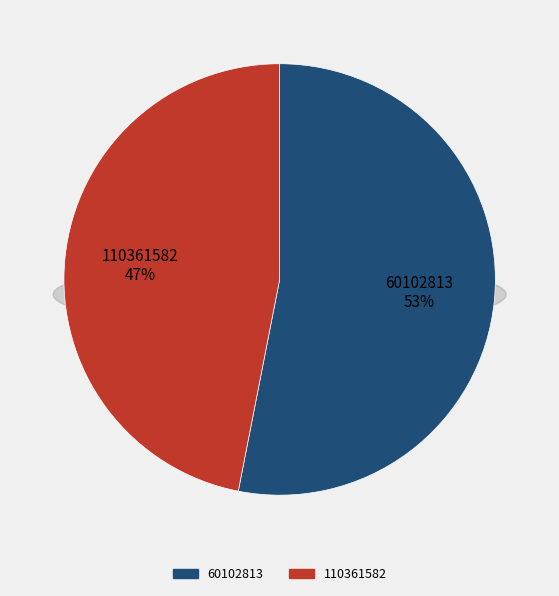

True or false: 110361582 accounts for 47% of the total.

True